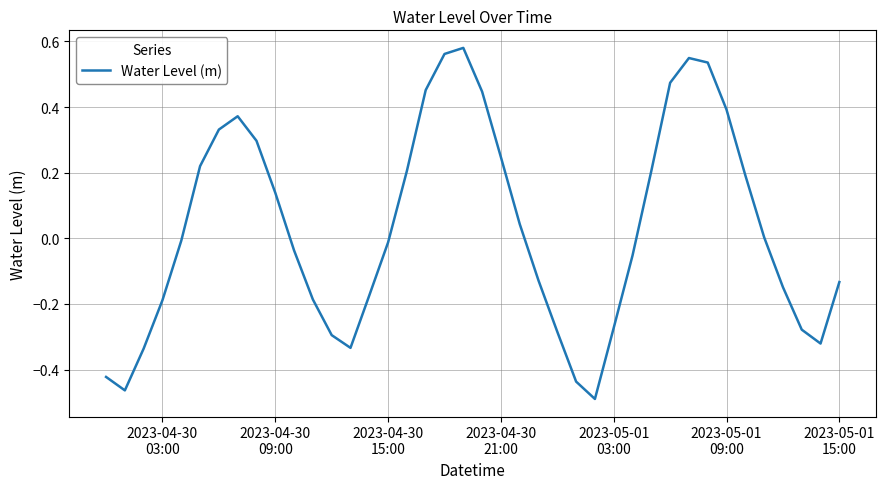

What is the difference between the maximum and minimum values?

1.1